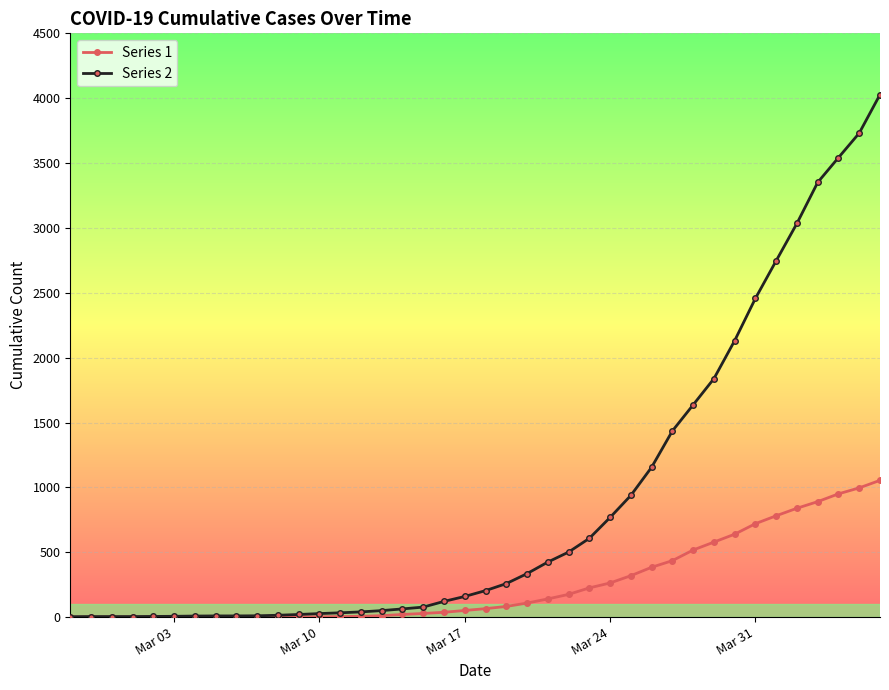

Which series has the largest total across all categories?

Series 2